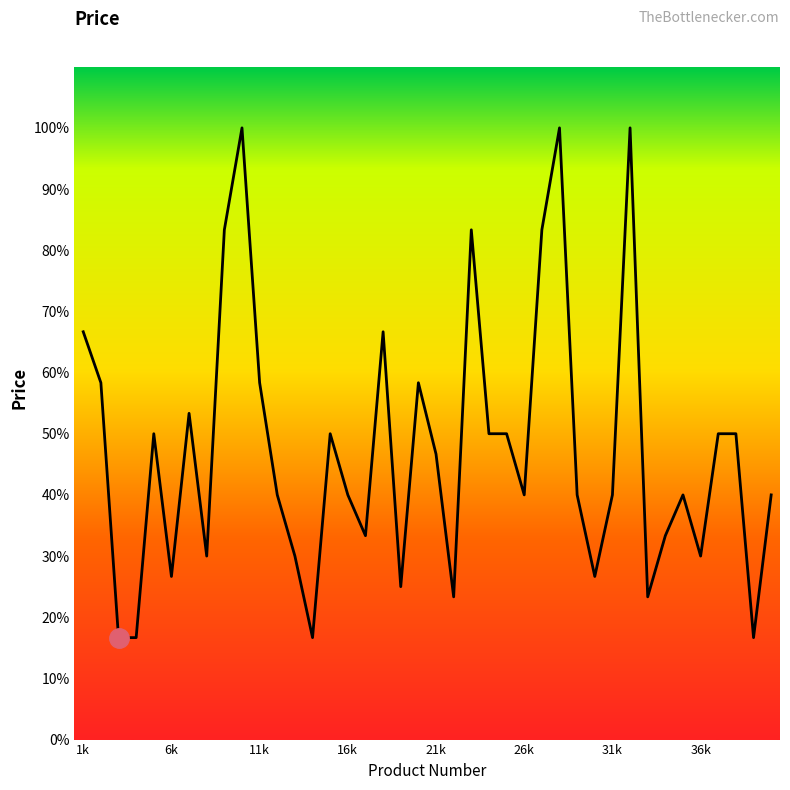

What is the difference between the second highest and minimum values?

2500